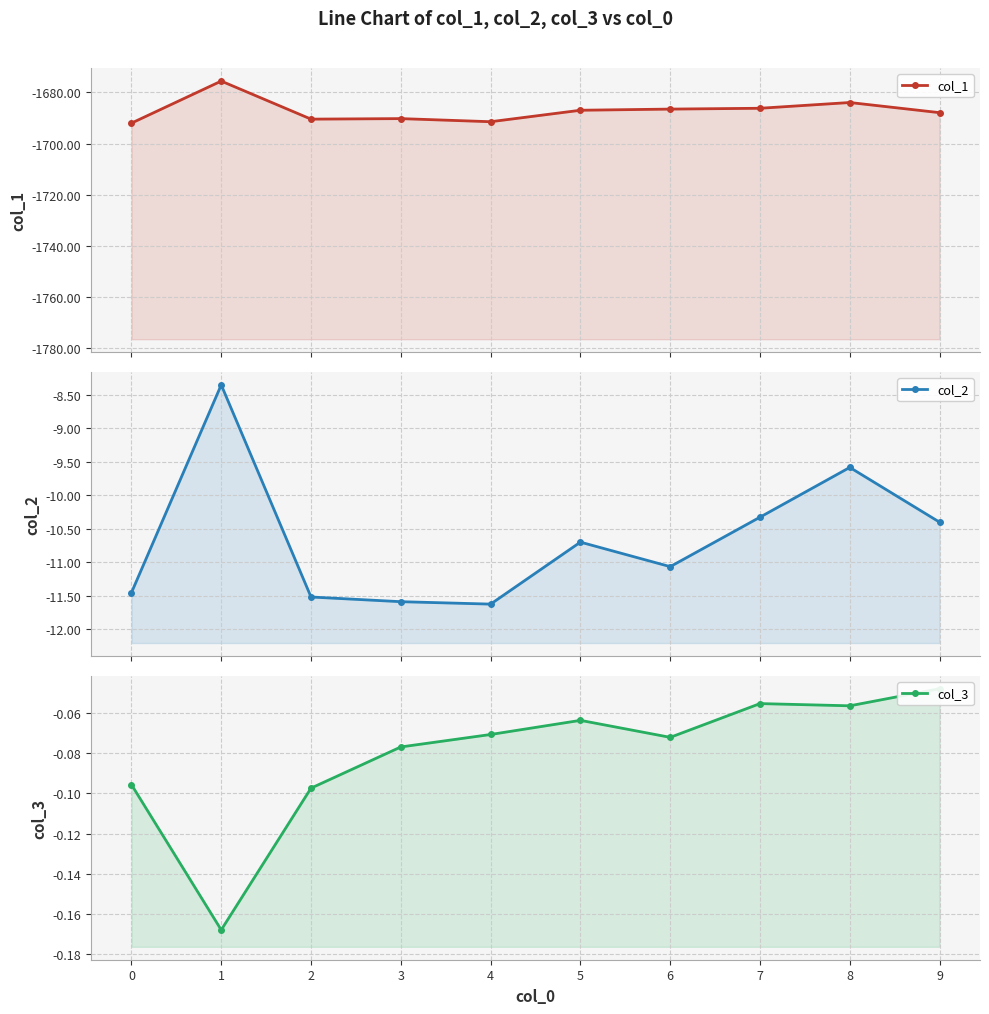

True or false: col_2 and col_3 intersect in this chart.

False